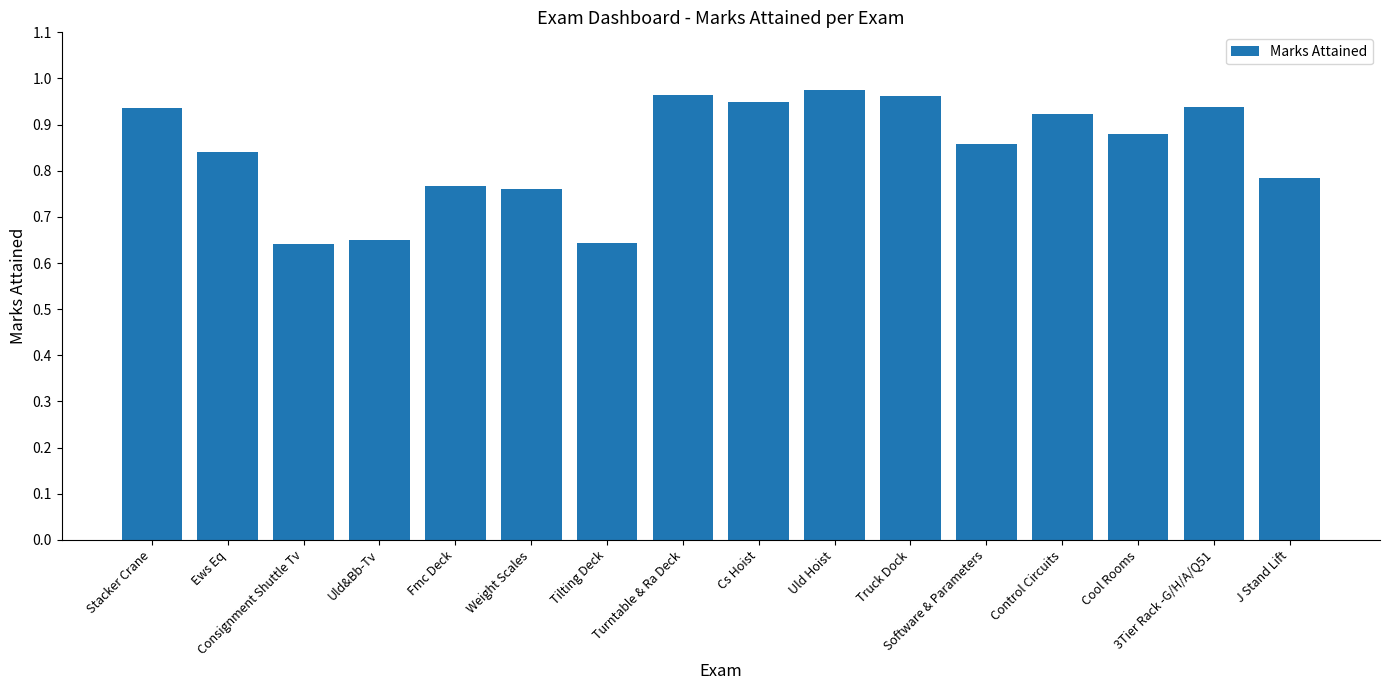

What is the difference between the maximum and minimum values?

0.3